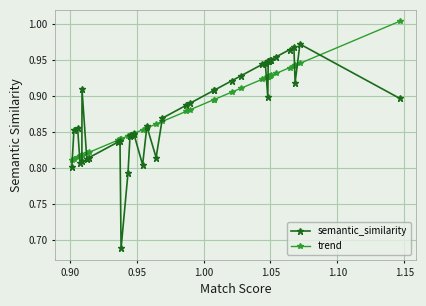

How many lines are shown in the chart?

2